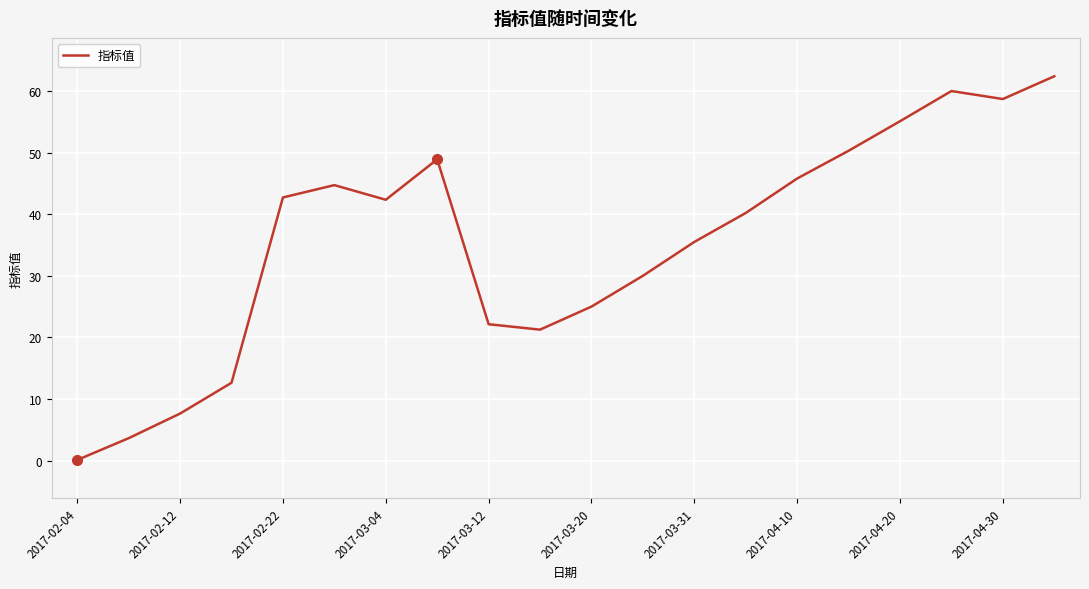

What is the greatest value displayed?

62.4